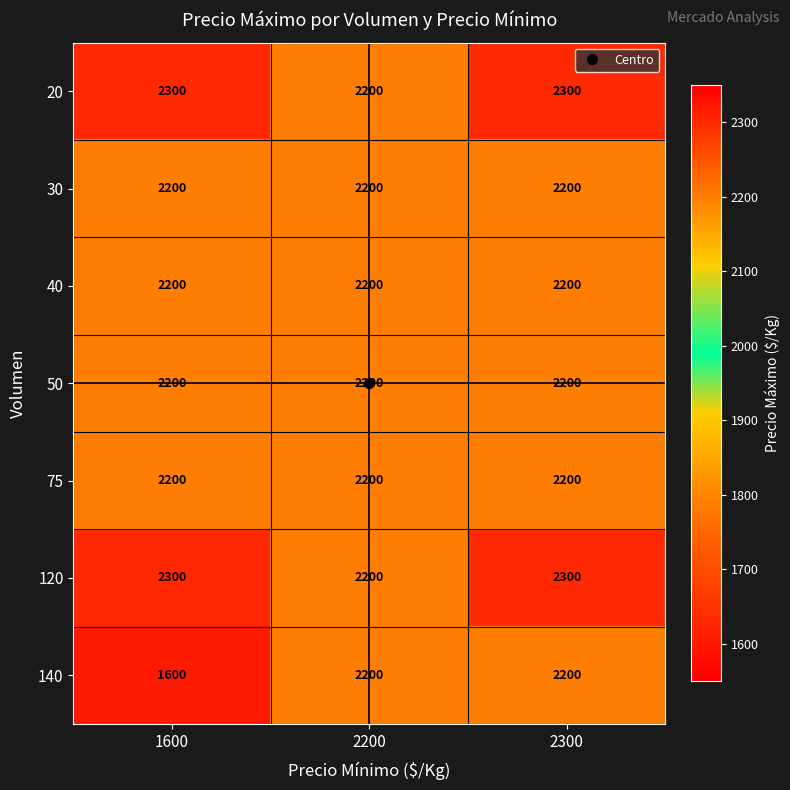

How many data points does each series have?

3